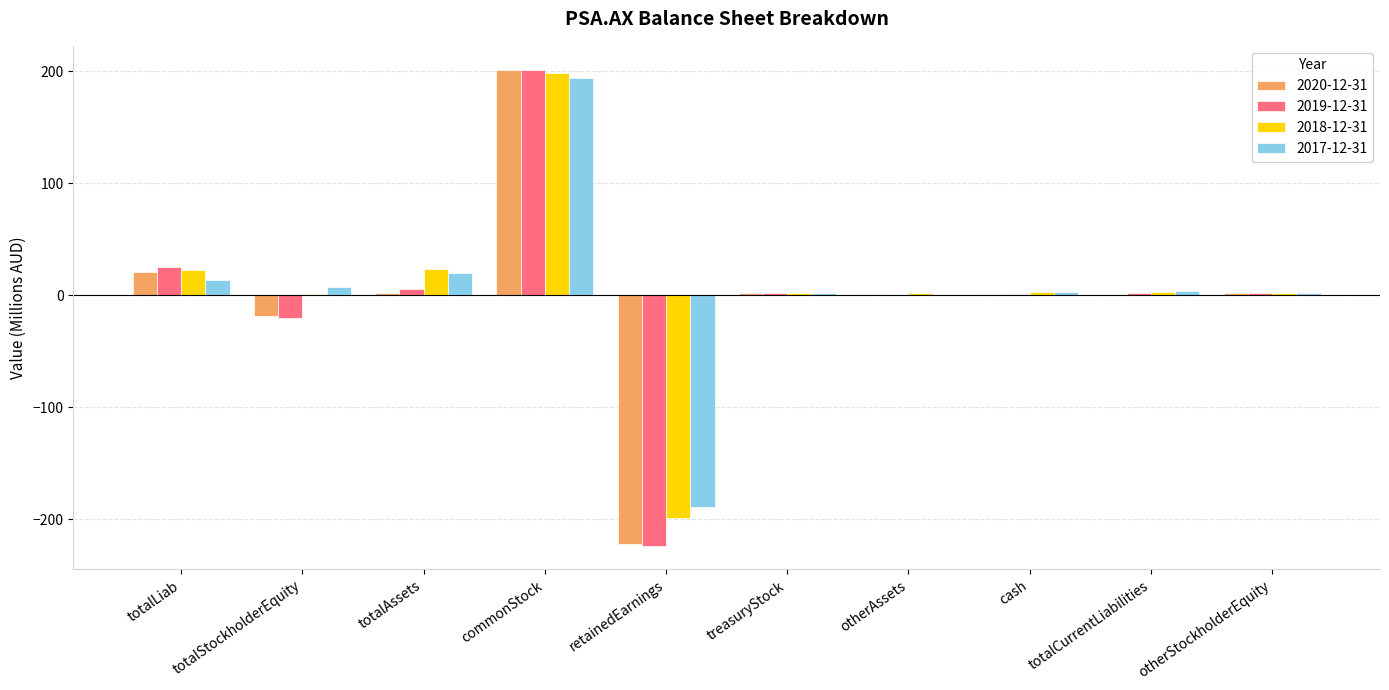

How many distinct data groups are displayed?

4